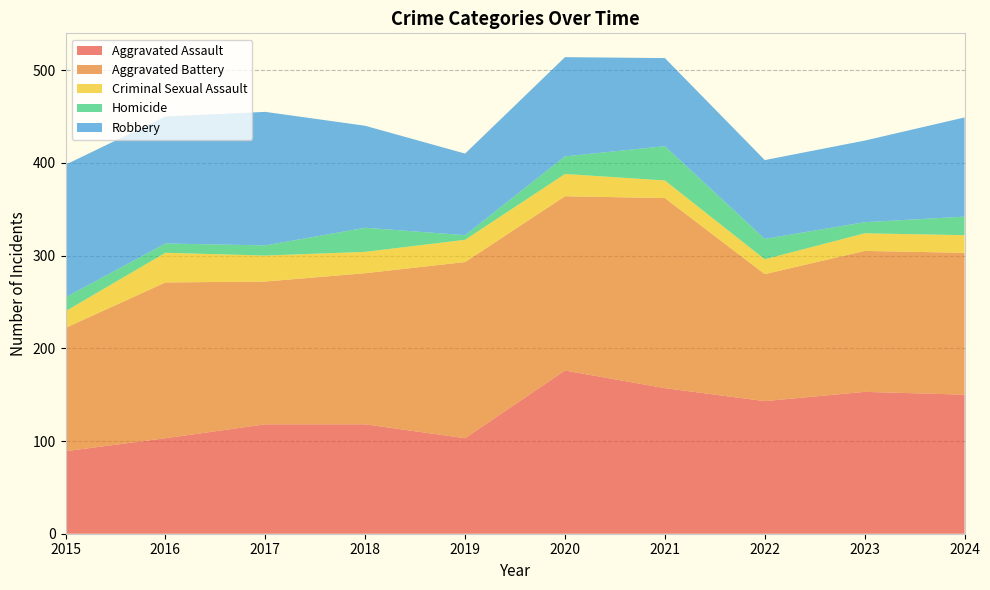

Reading left to right, list all the values displayed in this chart.

Aggravated Assault: 2015=89	2016=103	2017=118	2018=118	2019=103	2020=176	2021=157	2022=143	2023=153	2024=150
Aggravated Battery: 2015=133	2016=168	2017=154	2018=163	2019=190	2020=188	2021=205	2022=137	2023=152	2024=153
Criminal Sexual Assault: 2015=18	2016=32	2017=28	2018=23	2019=24	2020=24	2021=19	2022=16	2023=19	2024=19
Homicide: 2015=15	2016=10	2017=11	2018=26	2019=5	2020=19	2021=37	2022=22	2023=12	2024=20
Robbery: 2015=143	2016=137	2017=144	2018=110	2019=88	2020=107	2021=95	2022=85	2023=88	2024=107